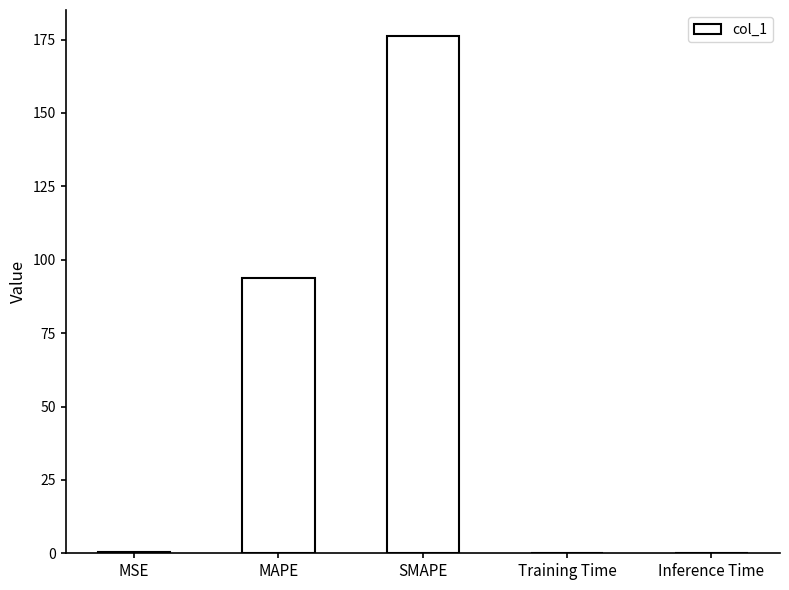

True or false: the data shows 93.7 at MAPE.

True